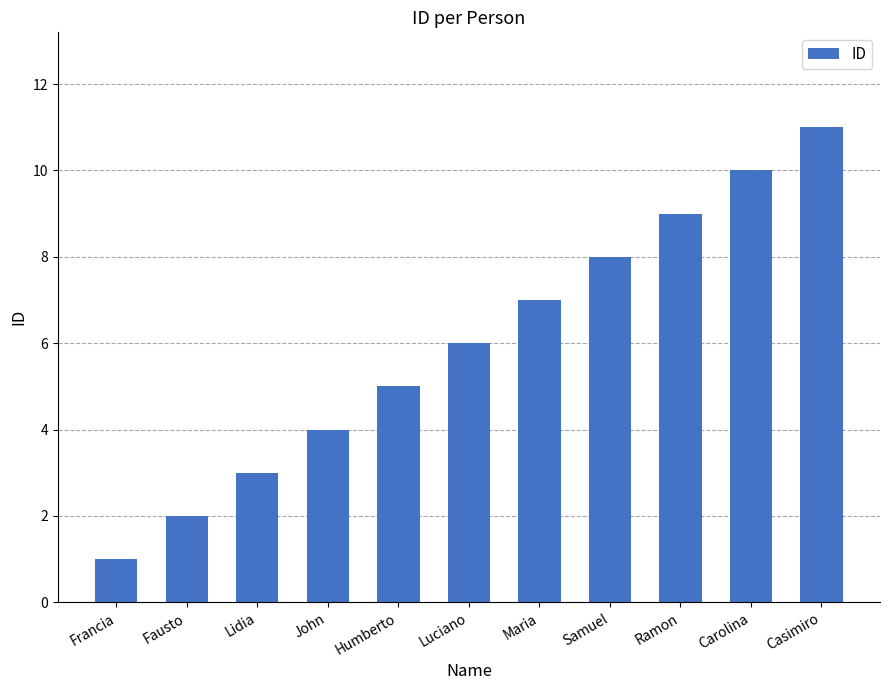

Approximately how many times larger is the value at Ramon compared to Lidia?

3.0